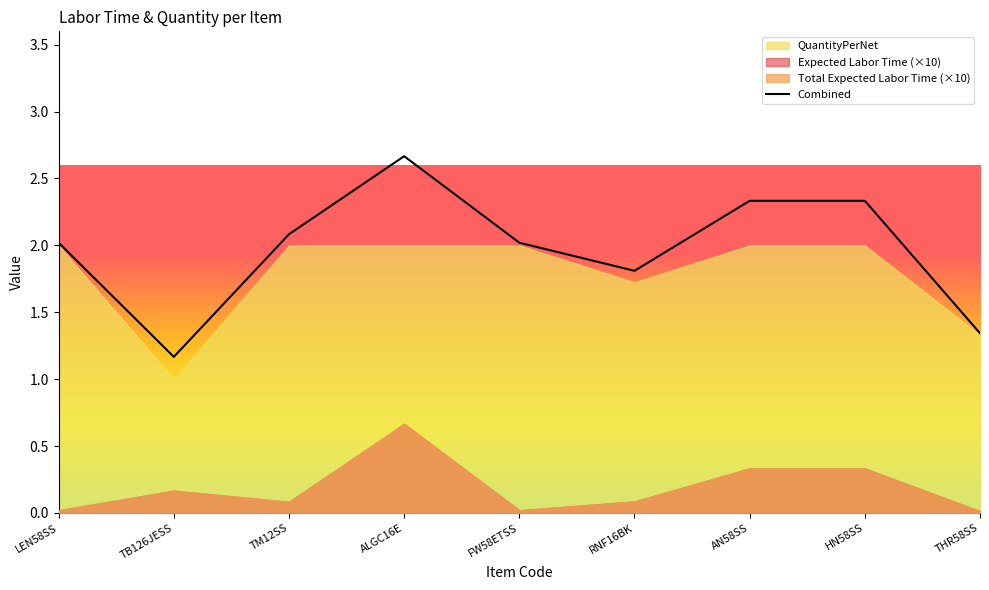

Where does the data first go above 2?

LEN58SS